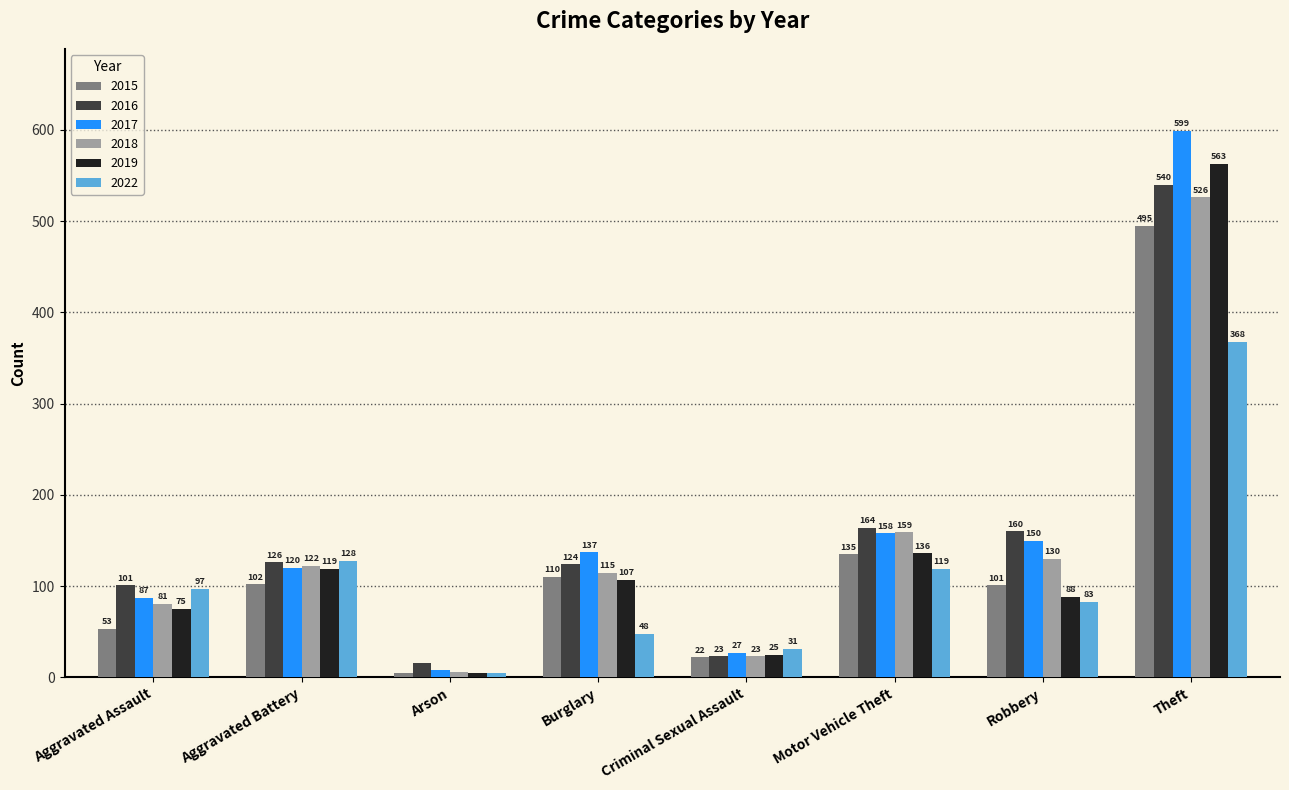

Rank the categories by 2017 value from lowest to highest.

Arson, Criminal Sexual Assault, Aggravated Assault, Aggravated Battery, Burglary, Robbery, Motor Vehicle Theft, Theft